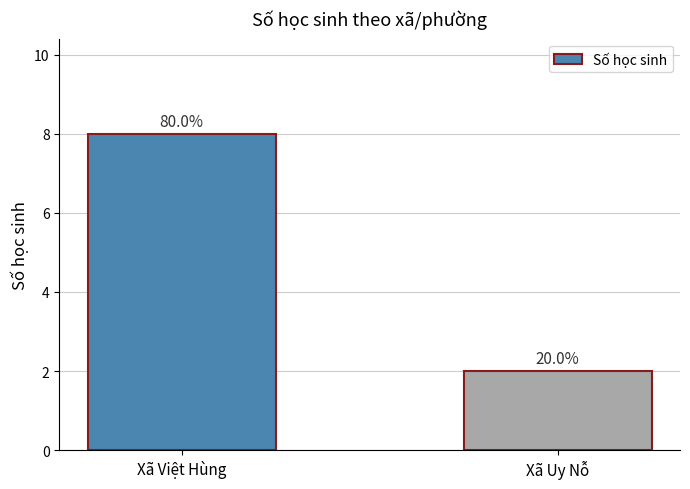

What is the maximum value shown in the chart?

8